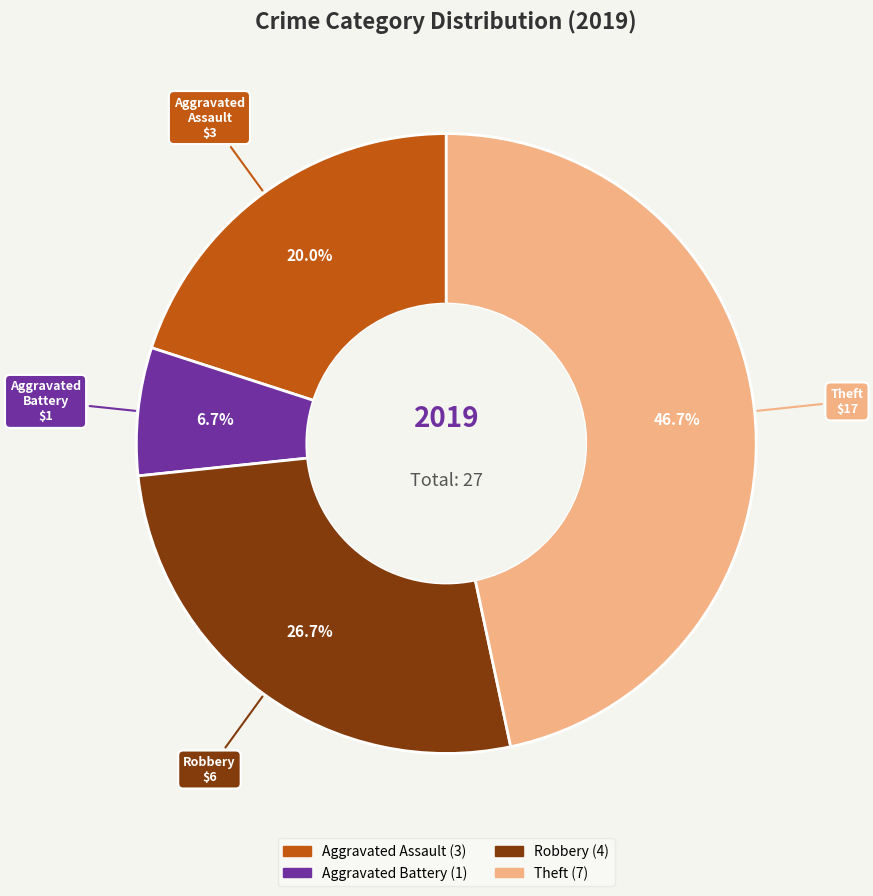

Is it true that Aggravated Assault is 26% of the pie?

False